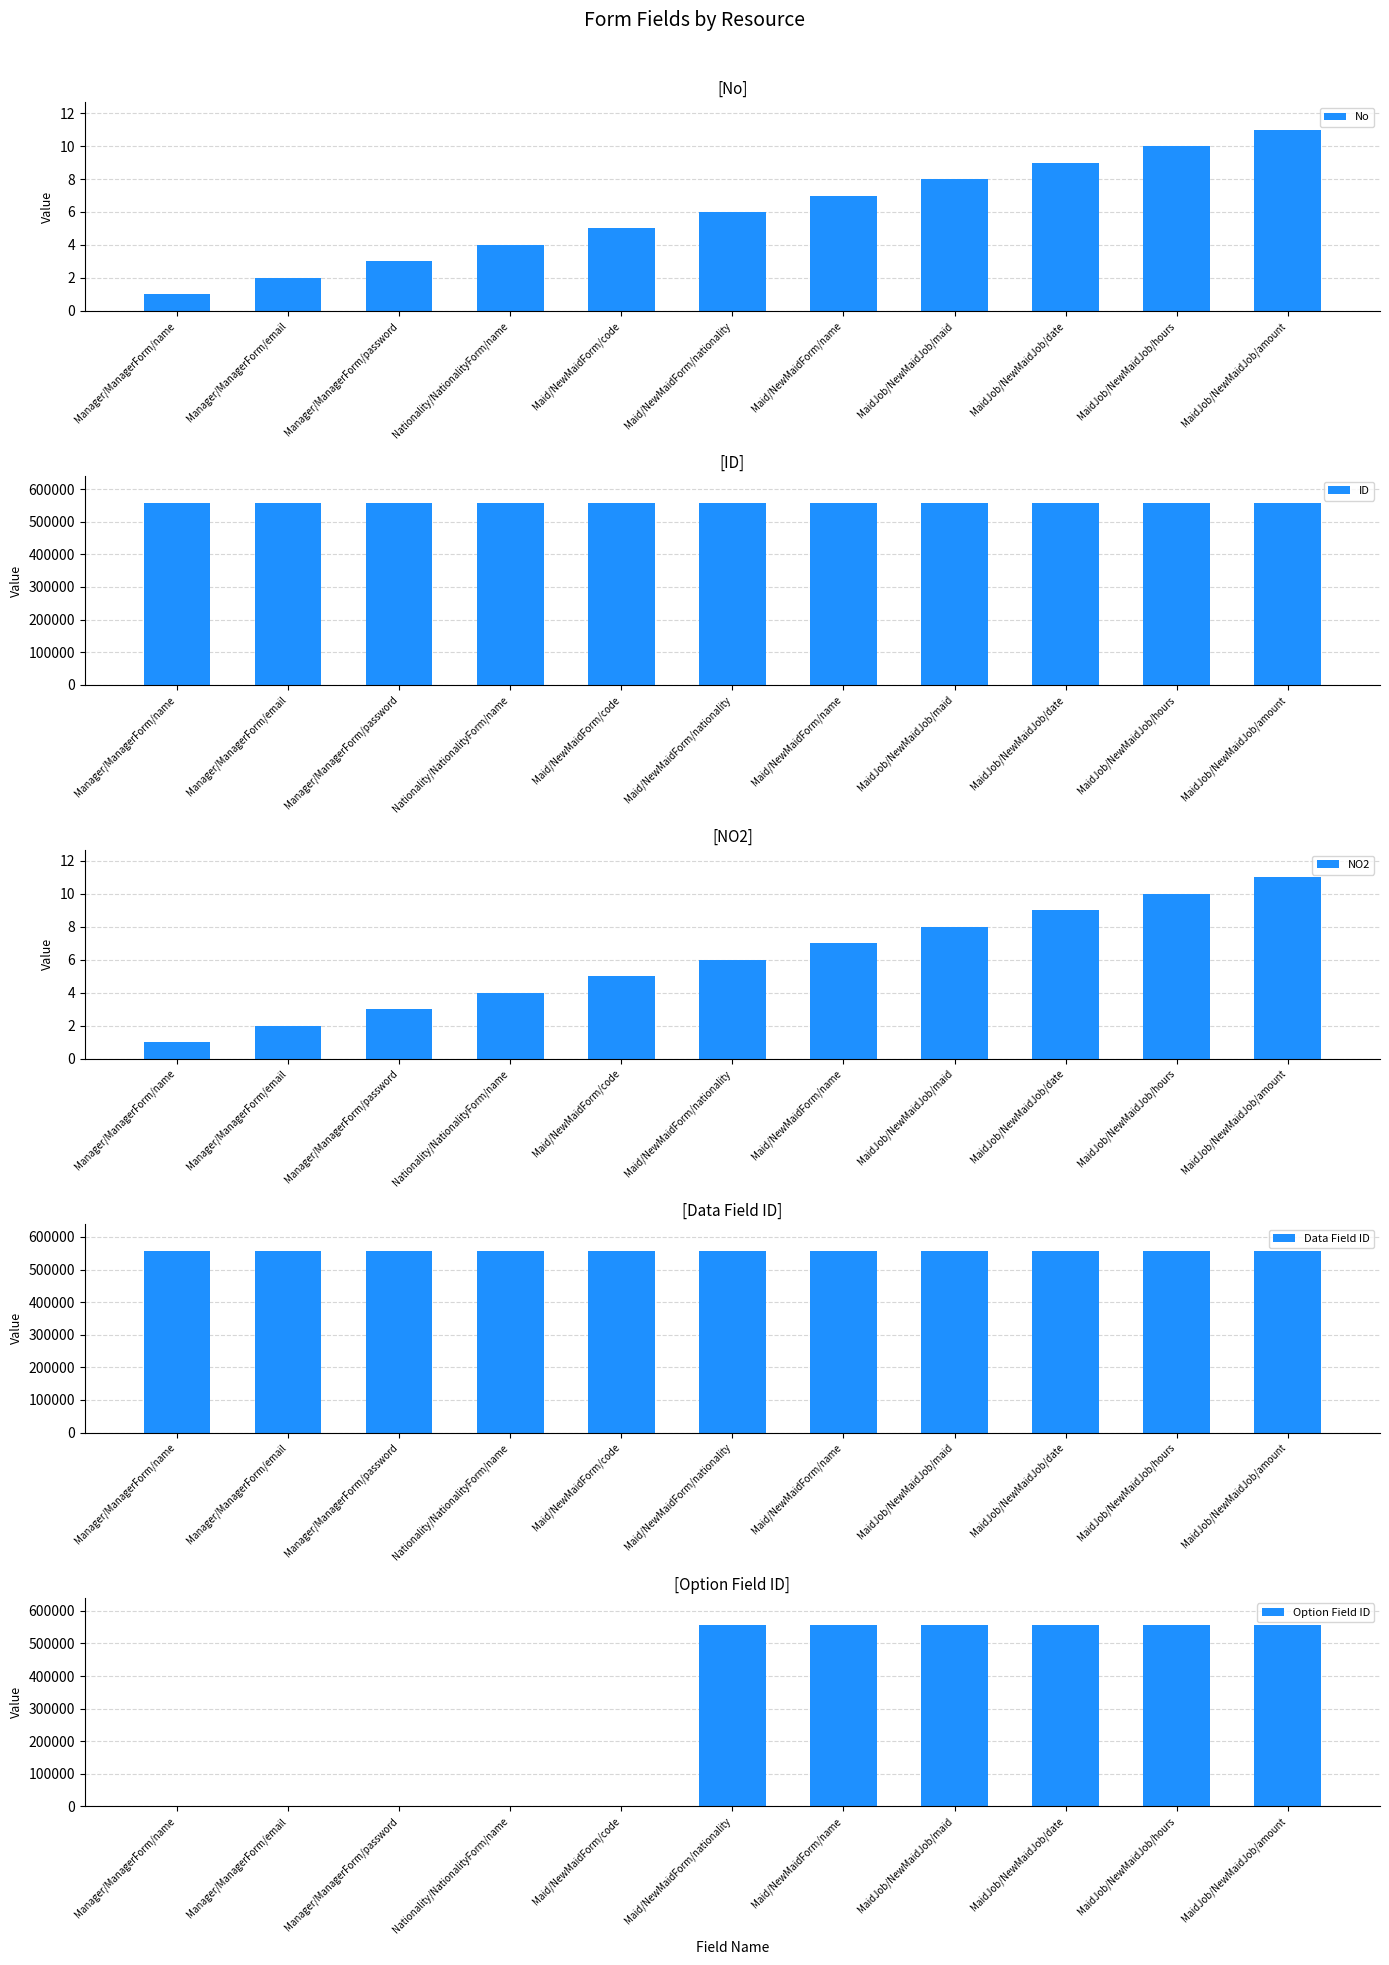

What is the label of the 9th bar from the left?

MaidJob/NewMaidJob/date